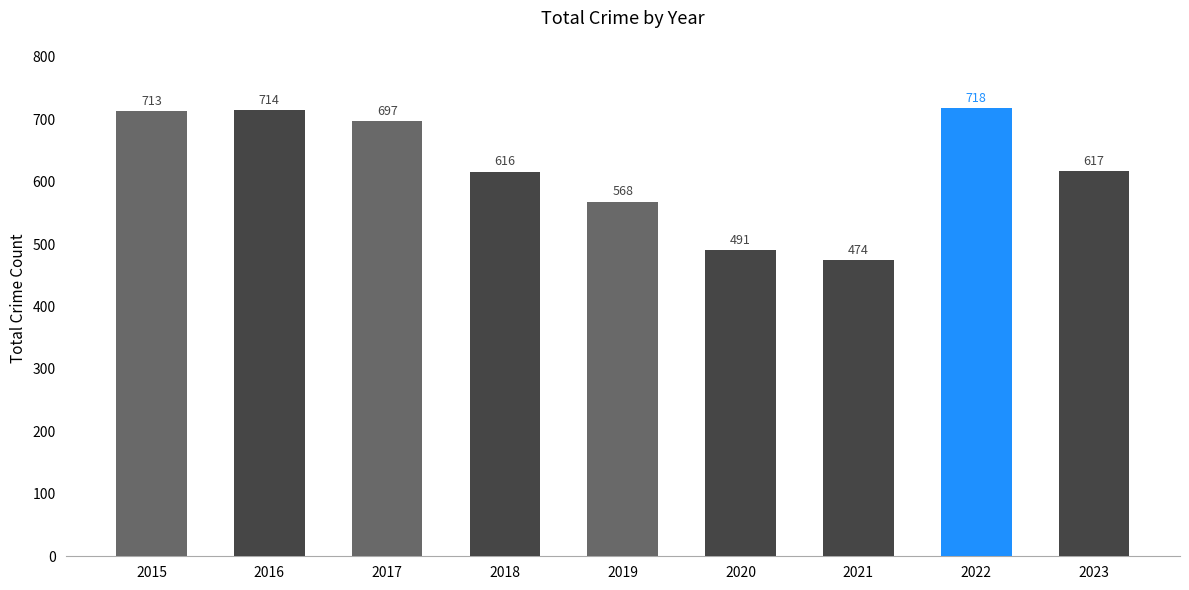

How many values are below 617?

4